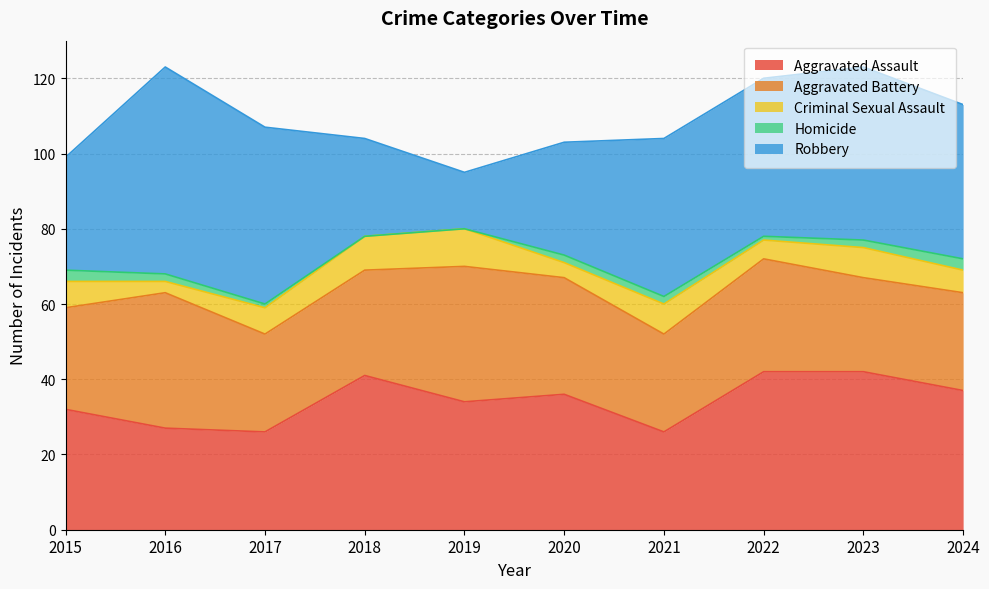

True or false: Robbery and Criminal Sexual Assault cross at least once.

False